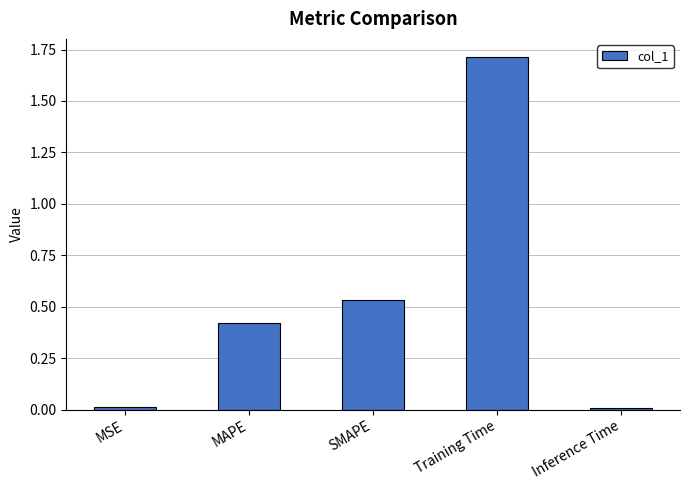

What is the label of the 1st bar from the right?

Inference Time